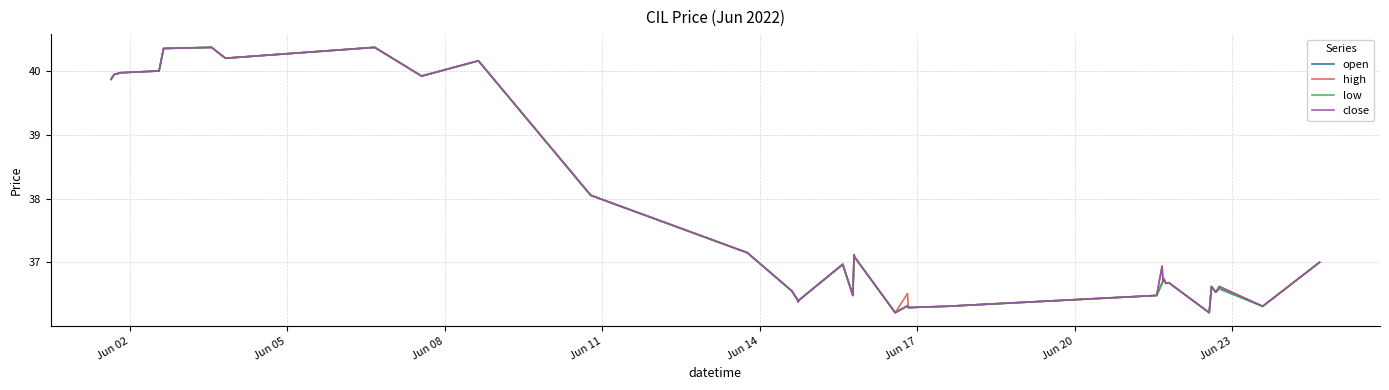

In high, how many points are lower than both neighbors (excluding endpoints)?

13